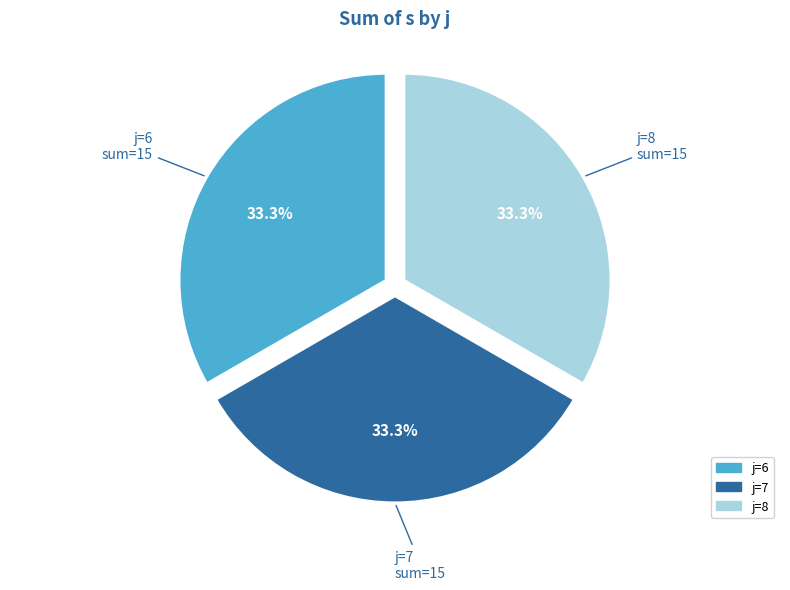

Is there any slice that represents more than half of the pie?

No